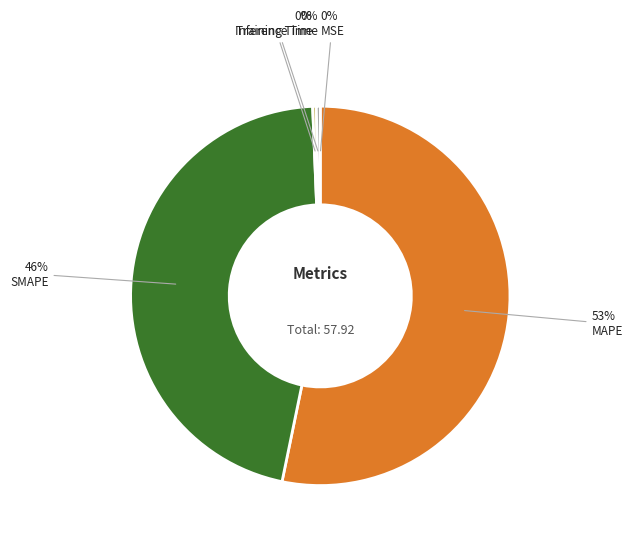

To the nearest percent, what portion does SMAPE represent?

46%